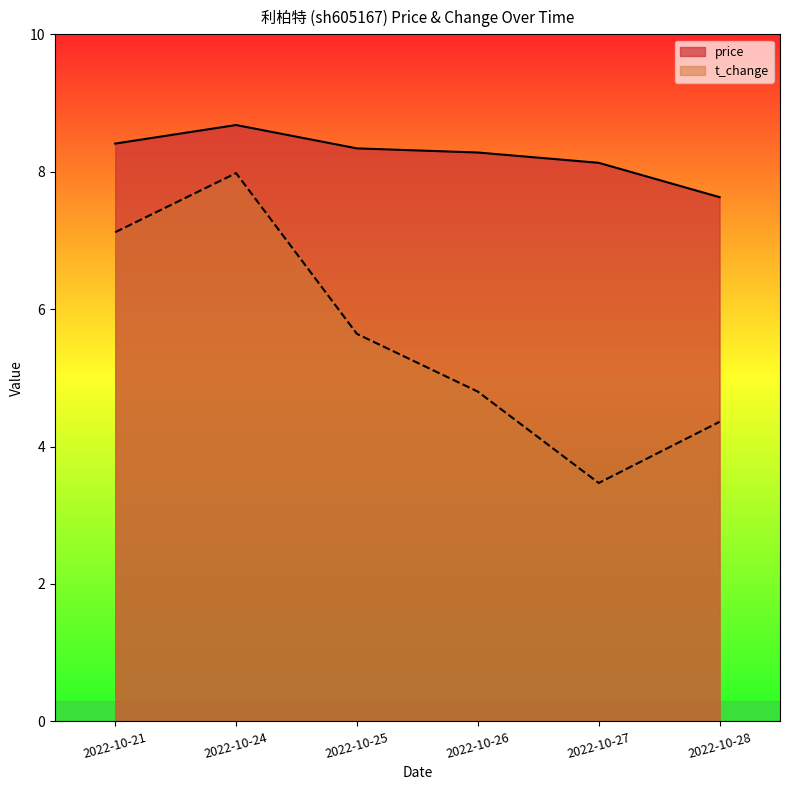

What is the lowest value of the t_change series?

3.5